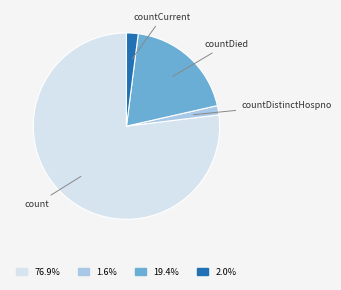

Approximately how many times larger is the value at count compared to countDied?

4.0